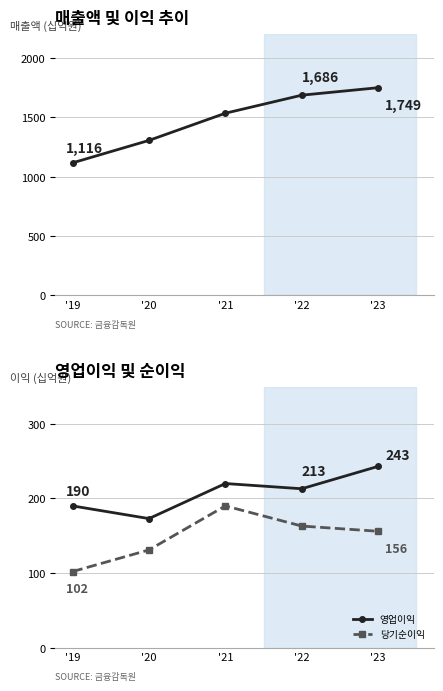

List the labels in order of 매출액 value, smallest first.

'19, '20, '21, '22, '23